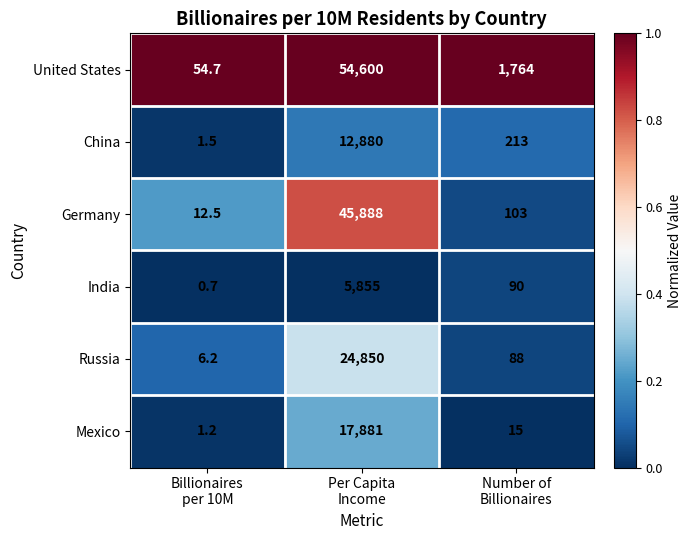

Rank the series by their maximum value, from lowest to highest.

India, China, Mexico, Russia, Germany, United States